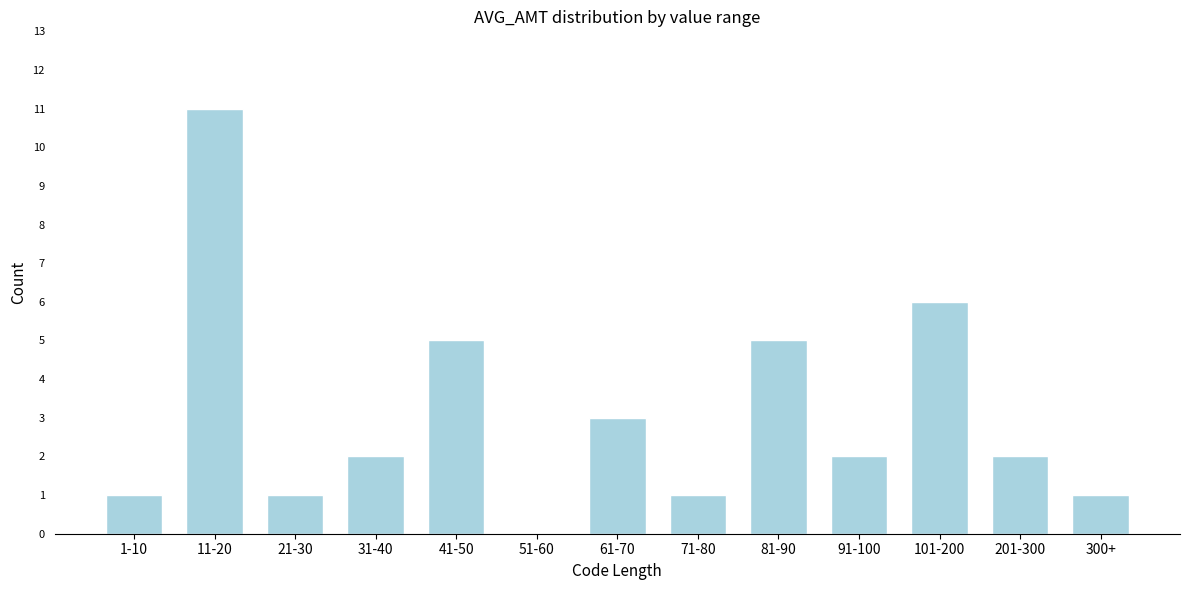

Reading left to right, extract all data points from this chart.

1-10=1	11-20=11	21-30=1	31-40=2	41-50=5	51-60=0	61-70=3	71-80=1	81-90=5	91-100=2	101-200=6	201-300=2	300+=1